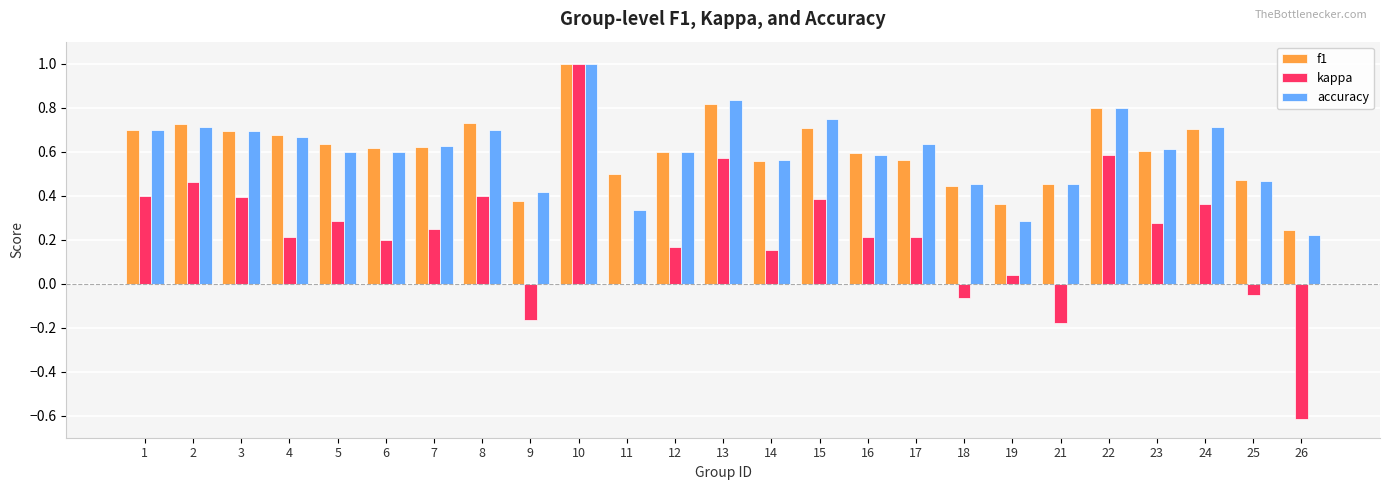

Which label corresponds to the largest value in the chart?

10